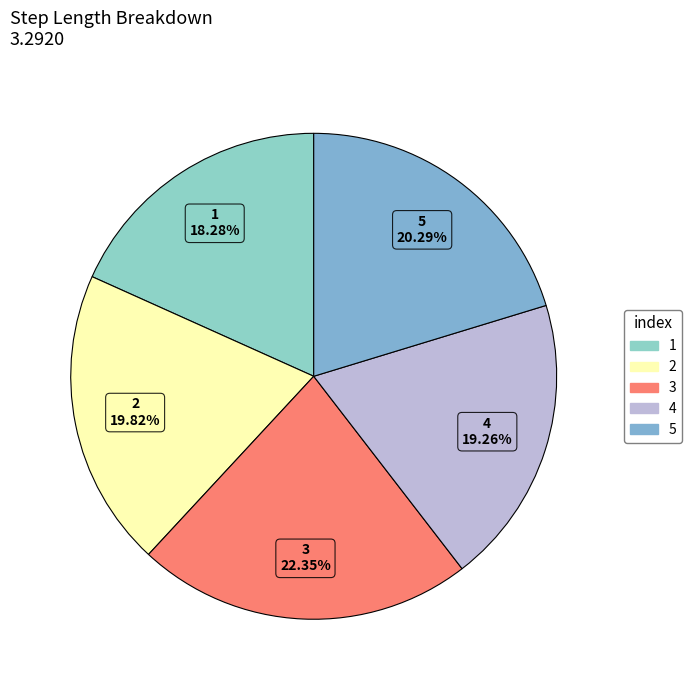

To the nearest percent, what portion does 1 represent?

18%